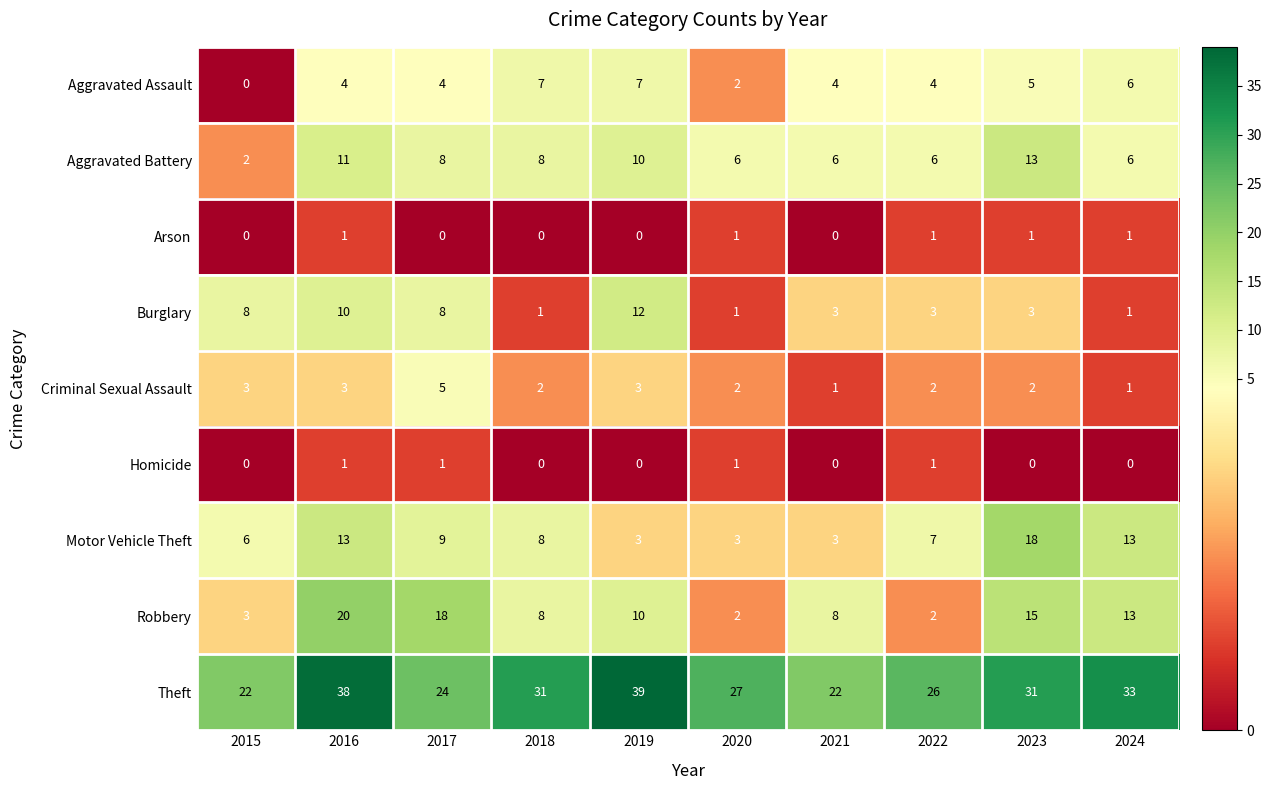

At which label does Motor Vehicle Theft first exceed 8?

2016